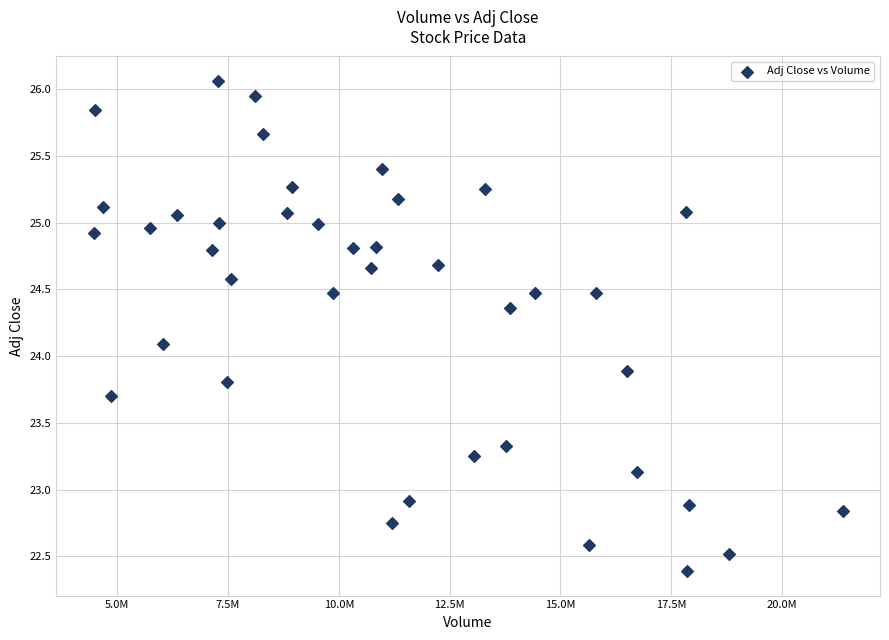

What is the range of Y values (max minus min)?

3.7